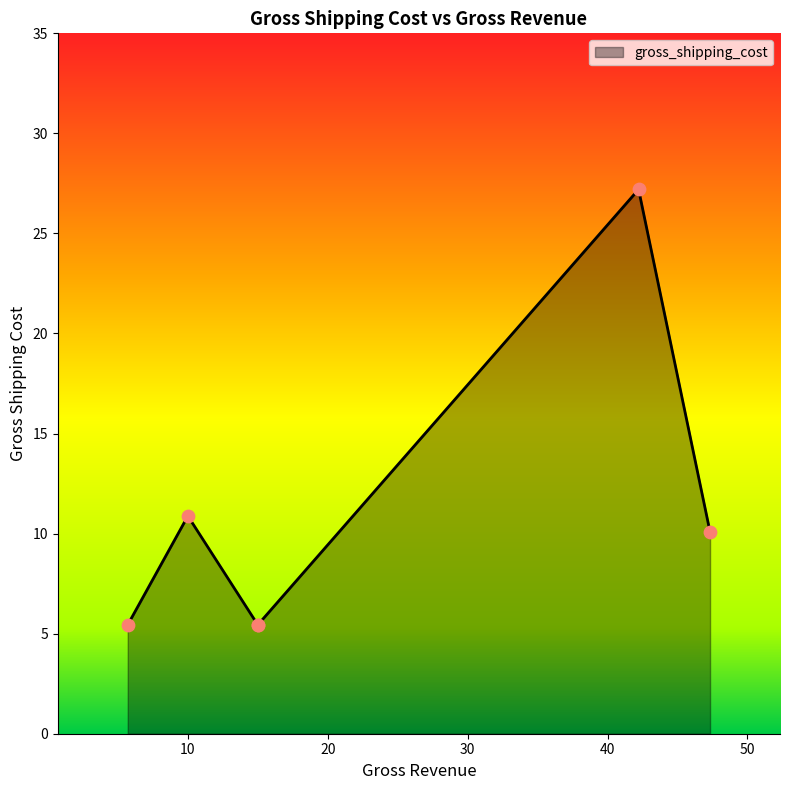

What is the change in value from 15.0 to 10.0?

+5.4